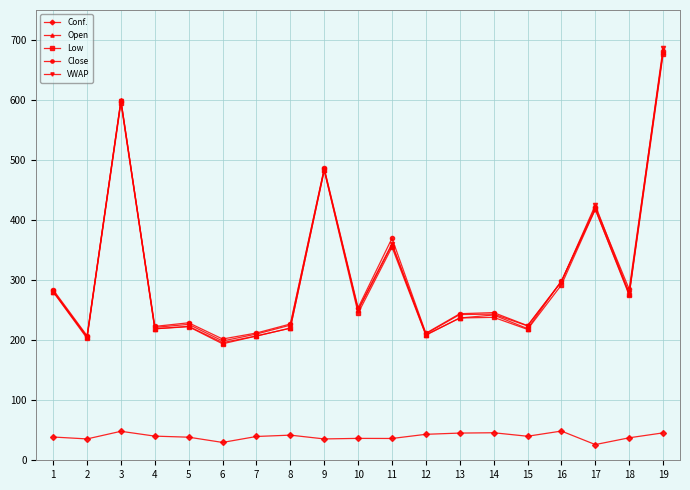

At which category does Open reach its first local valley?

2